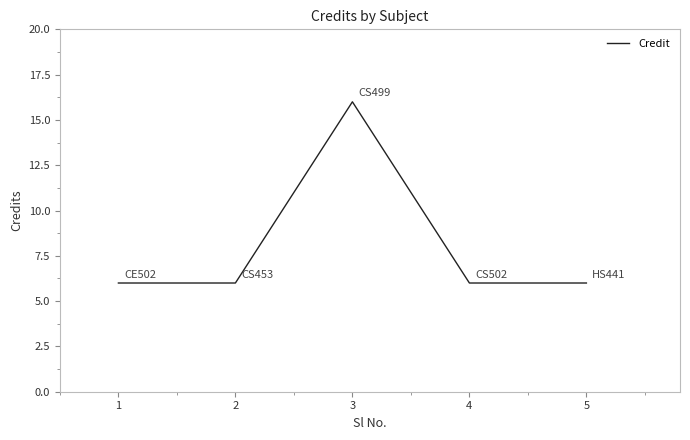

Approximately how many times larger is the value at 1 compared to 5?

1.0